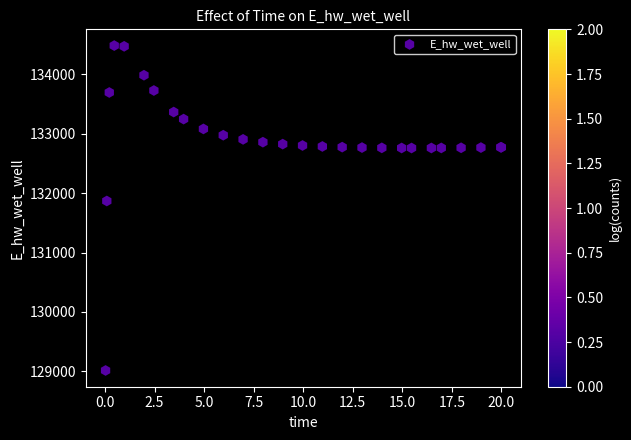

What Y value in the scatter plot is closest to 131748?

131867.3